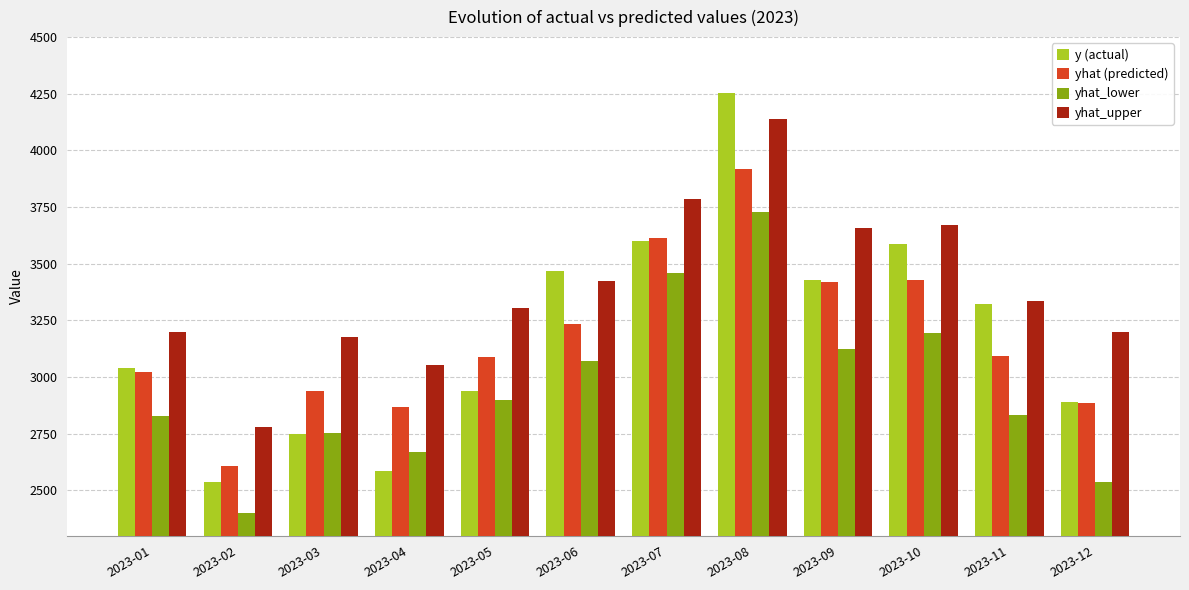

How many data points in yhat (predicted) are less than 3092?

6